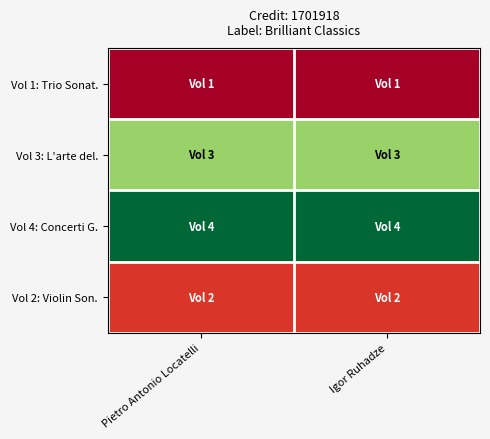

Reading right to left, what are all the values shown in this chart?

Vol 1: Trio Sonat.: Igor Ruhadze=0.0	Pietro Antonio Locatelli=0.0
Vol 3: L'arte del.: Igor Ruhadze=0.7	Pietro Antonio Locatelli=0.7
Vol 4: Concerti G.: Igor Ruhadze=1.0	Pietro Antonio Locatelli=1.0
Vol 2: Violin Son.: Igor Ruhadze=0.1	Pietro Antonio Locatelli=0.1